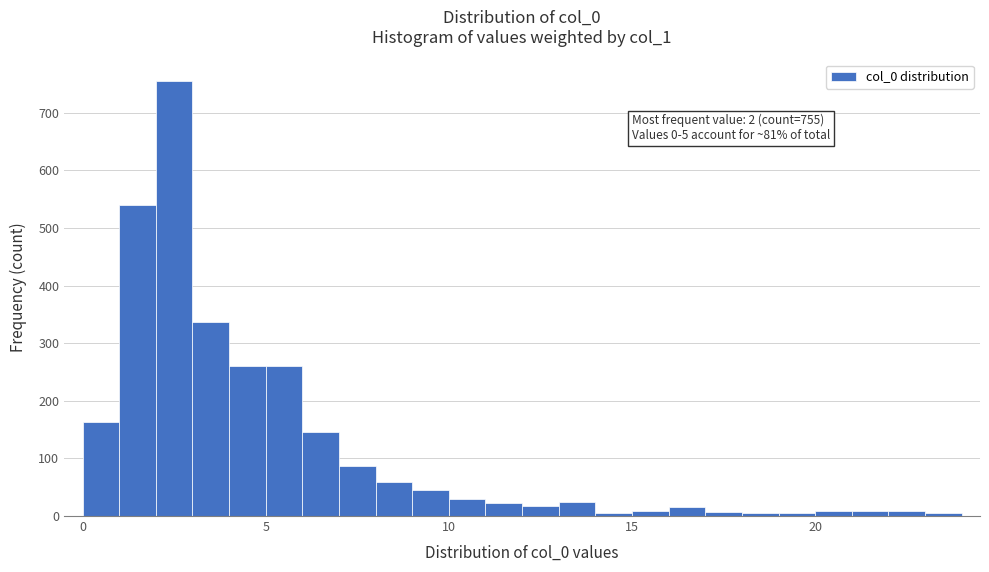

Around what value on the x-axis is the tallest bar? Give the approximate position of its centre, as read against the axis.

2.5